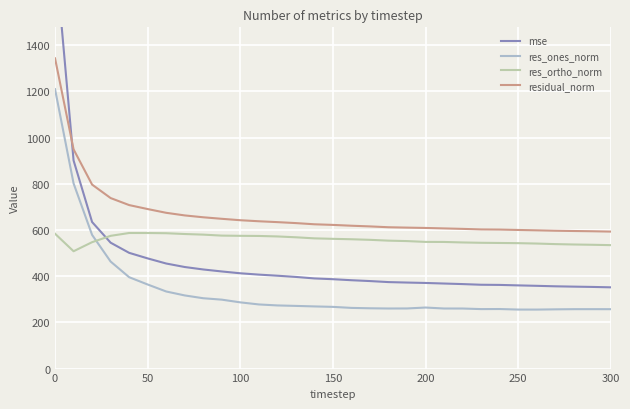

Is it true that residual_norm equals 608.9 at 200?

True